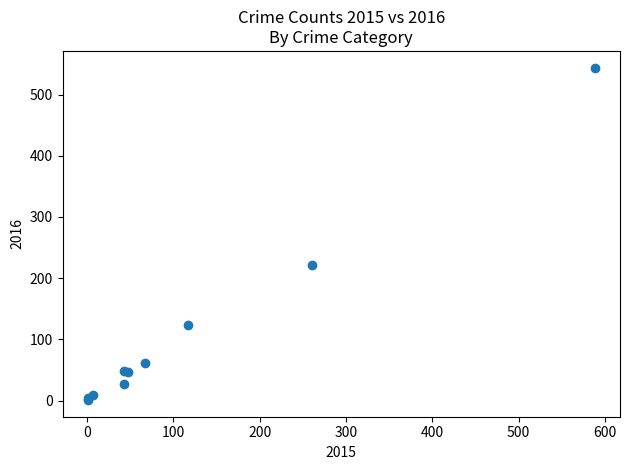

What Y value in the scatter plot is closest to 272?

222